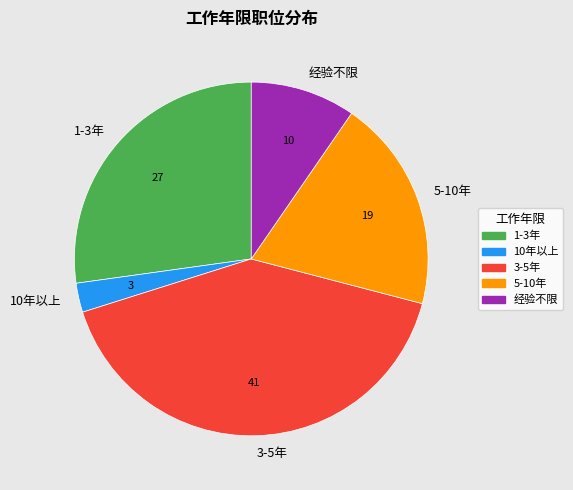

Does any single category account for the majority?

No